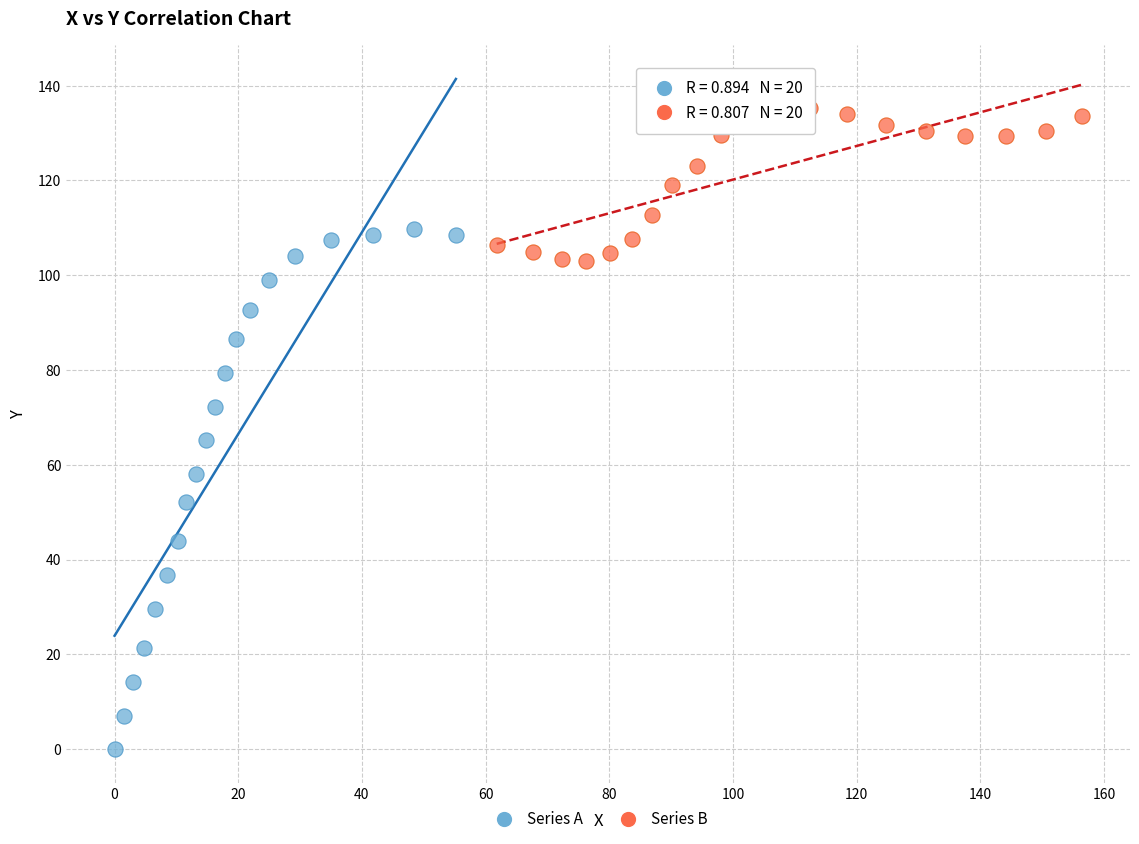

Which series reaches the minimum Y coordinate?

Series A